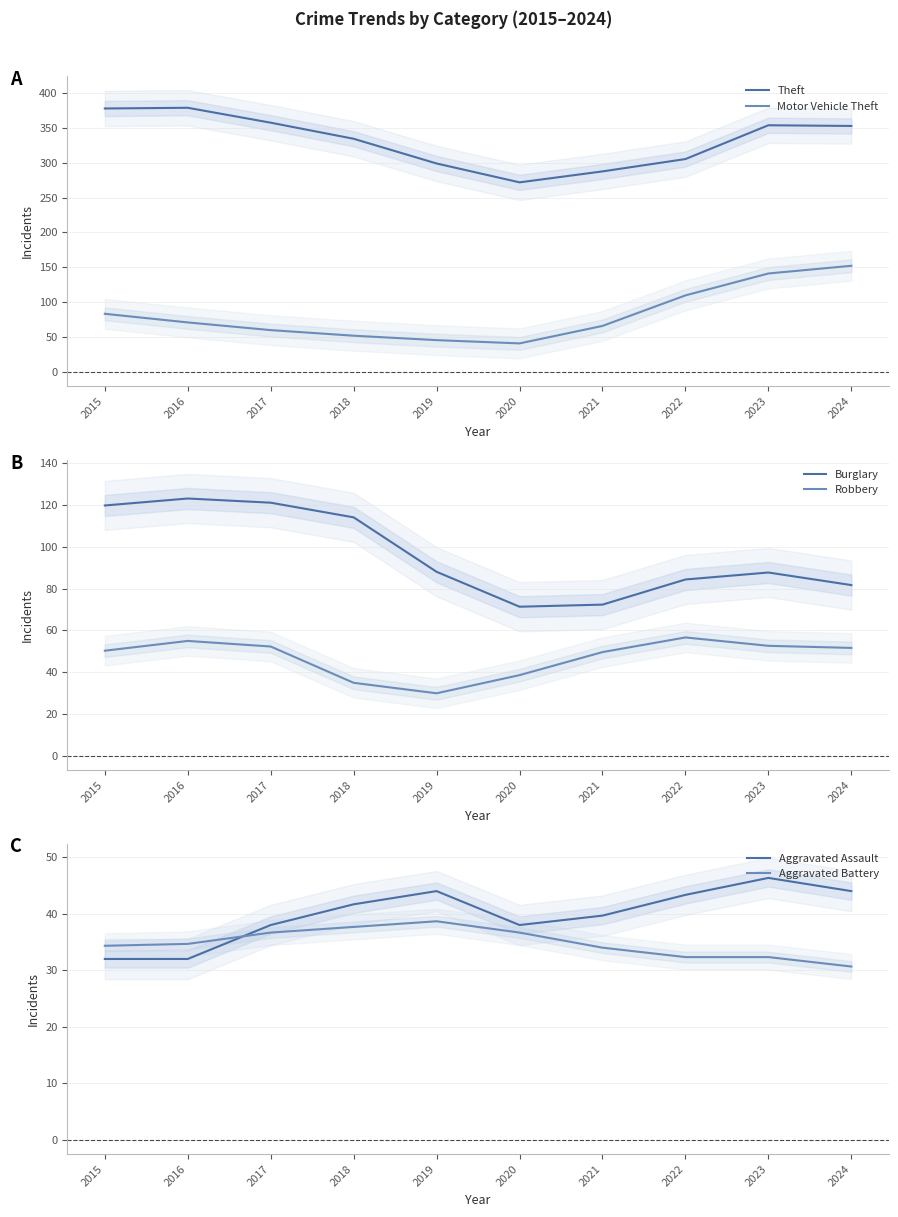

Is it true that Robbery equals 12.8 at 2017?

False